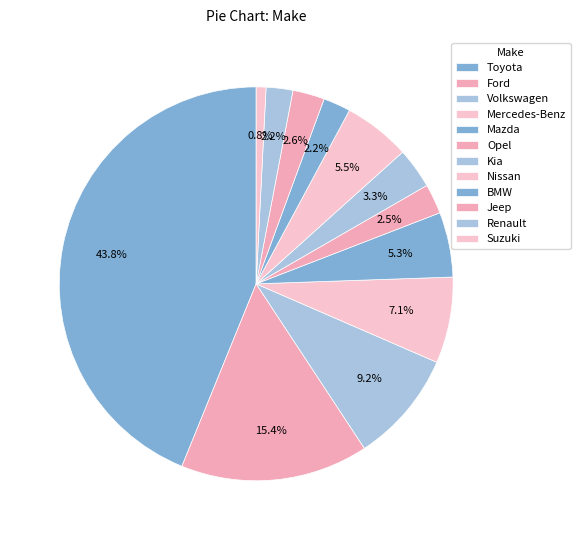

Rank the categories by value from highest to lowest.

Toyota, Ford, Volkswagen, Mercedes-Benz, Nissan, Mazda, Kia, Jeep, Opel, BMW, Renault, Suzuki